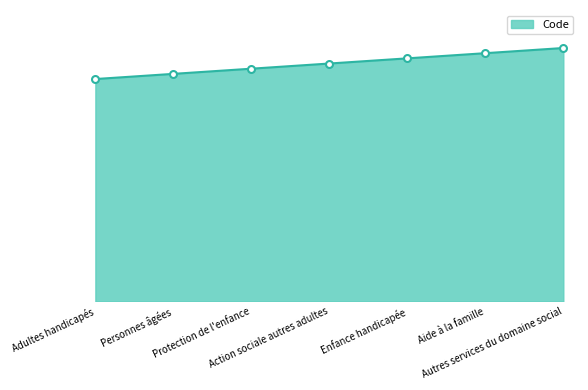

Rank the categories by value from highest to lowest.

Autres services du domaine social, Aide à la famille, Enfance handicapée, Action sociale autres adultes, Protection de l'enfance, Personnes âgées, Adultes handicapés